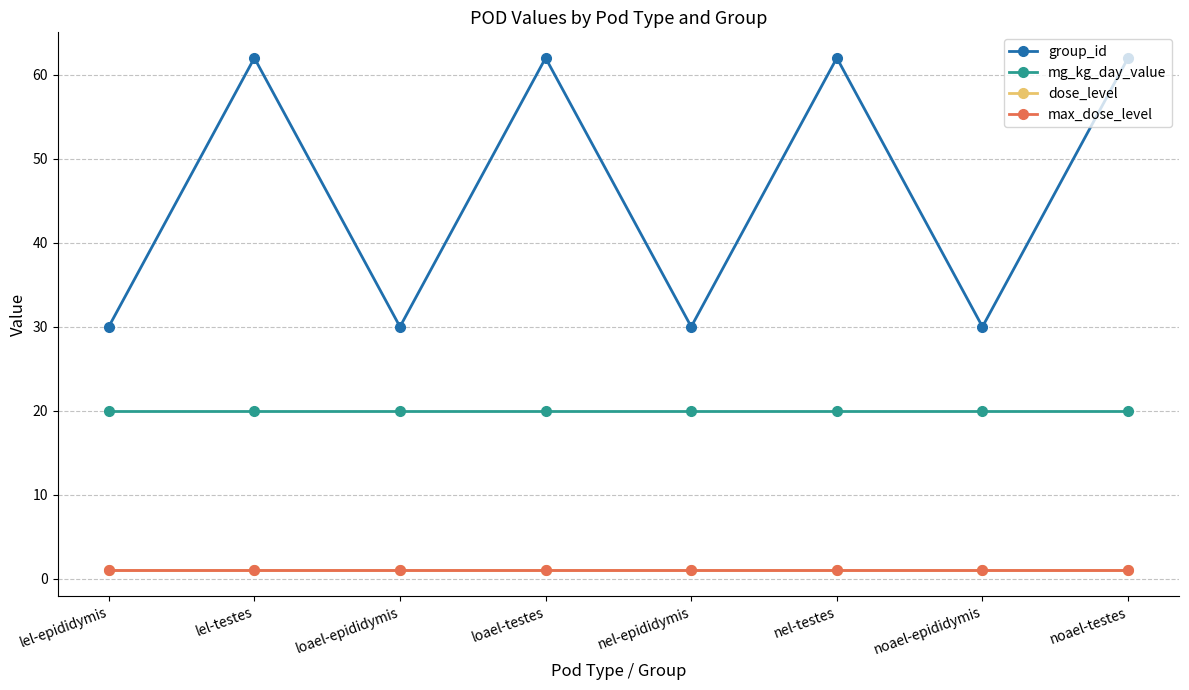

What is the value of the max_dose_level point at the 7th from the left?

1